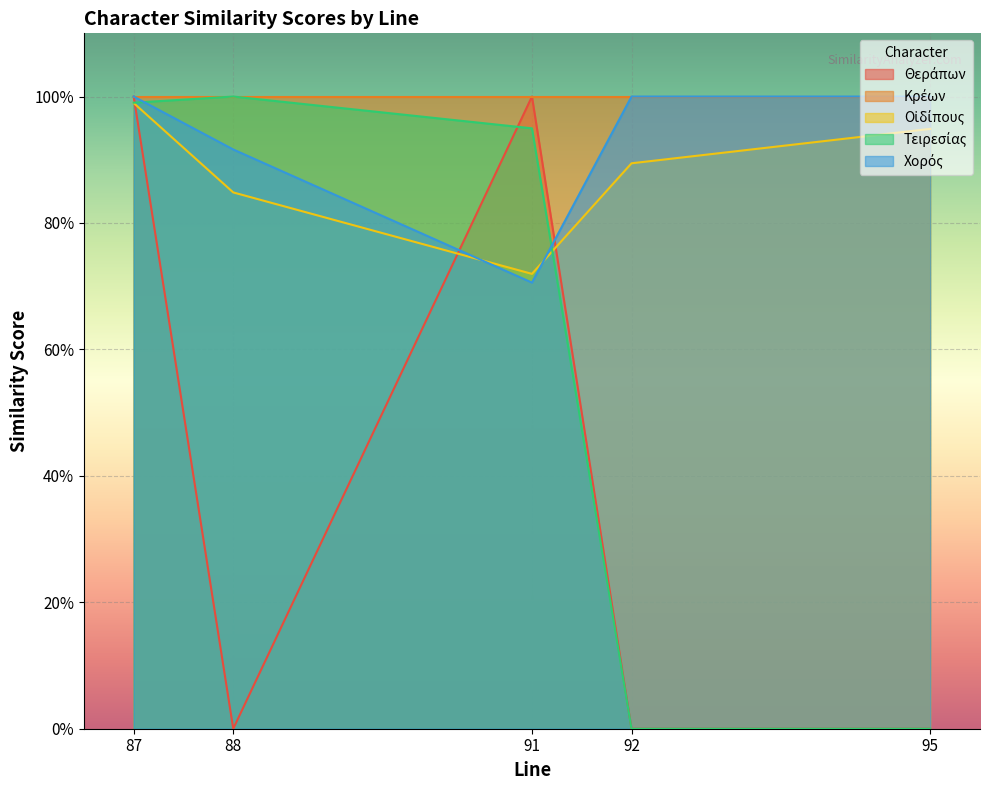

At which category does the chart reach its peak across all series?

87